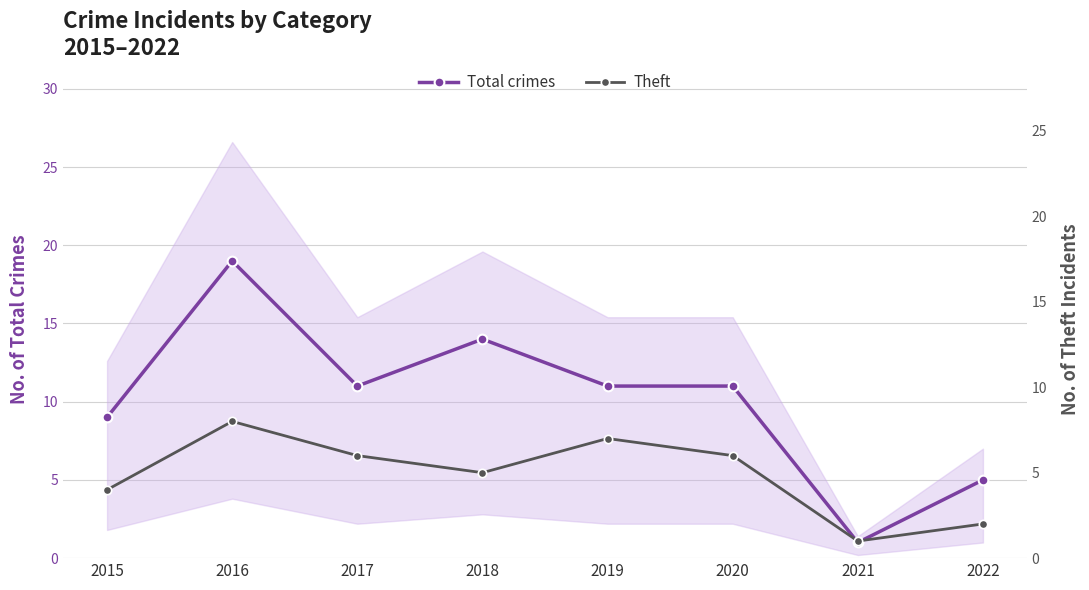

At which label is Theft closest to 4?

2015